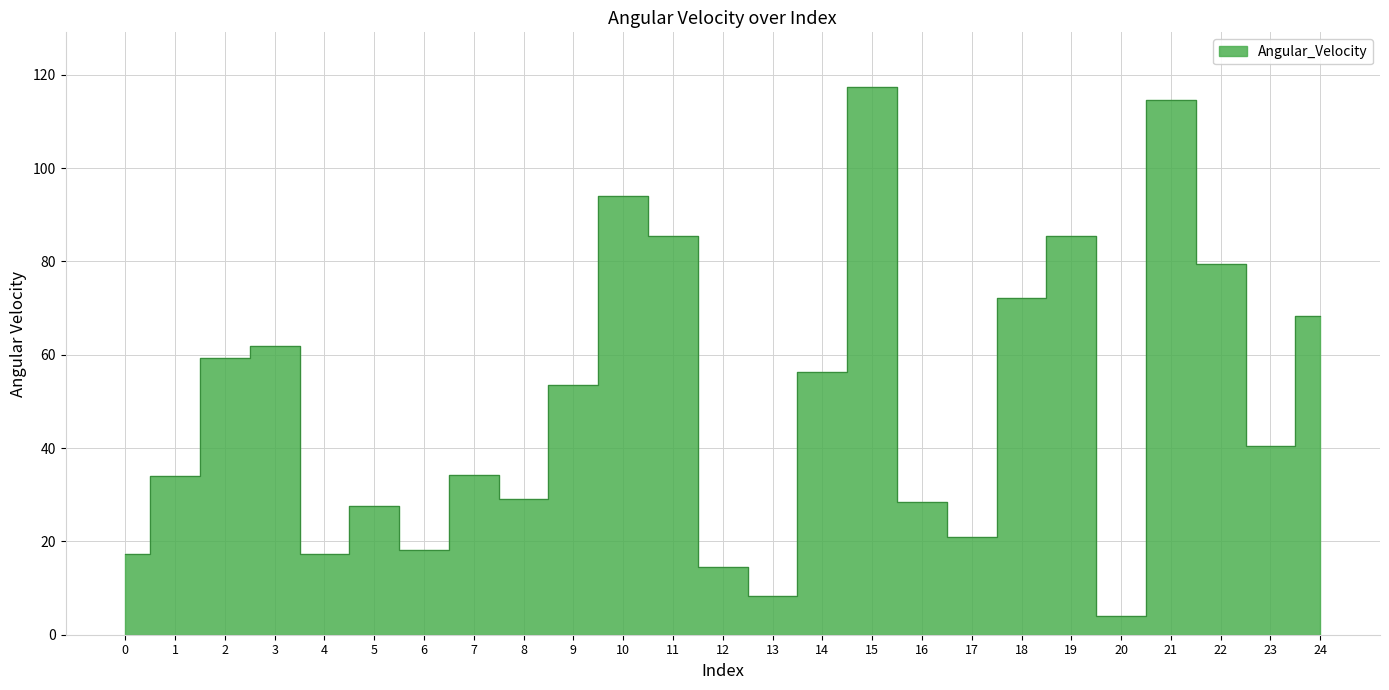

At which label does the data first exceed 40?

2